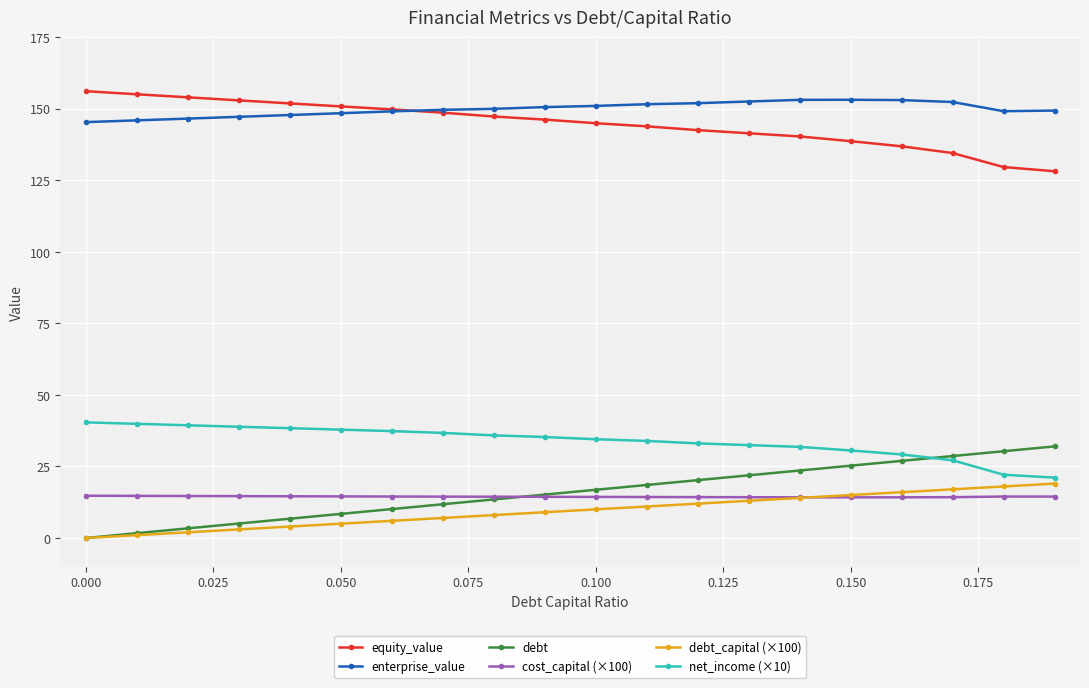

Does the chart have visible grid lines?

Yes